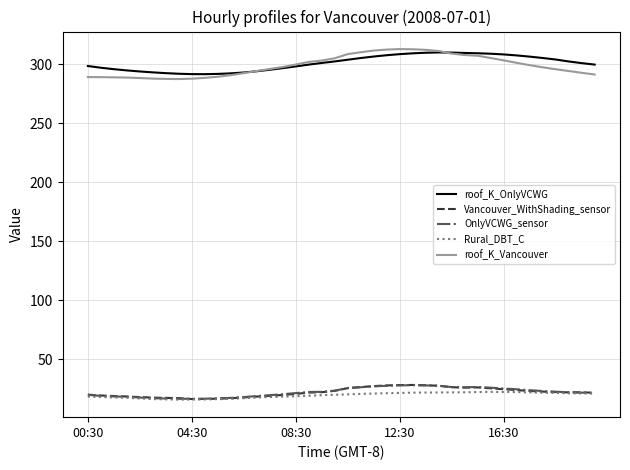

What is the minimum value shown in the chart?

16.0